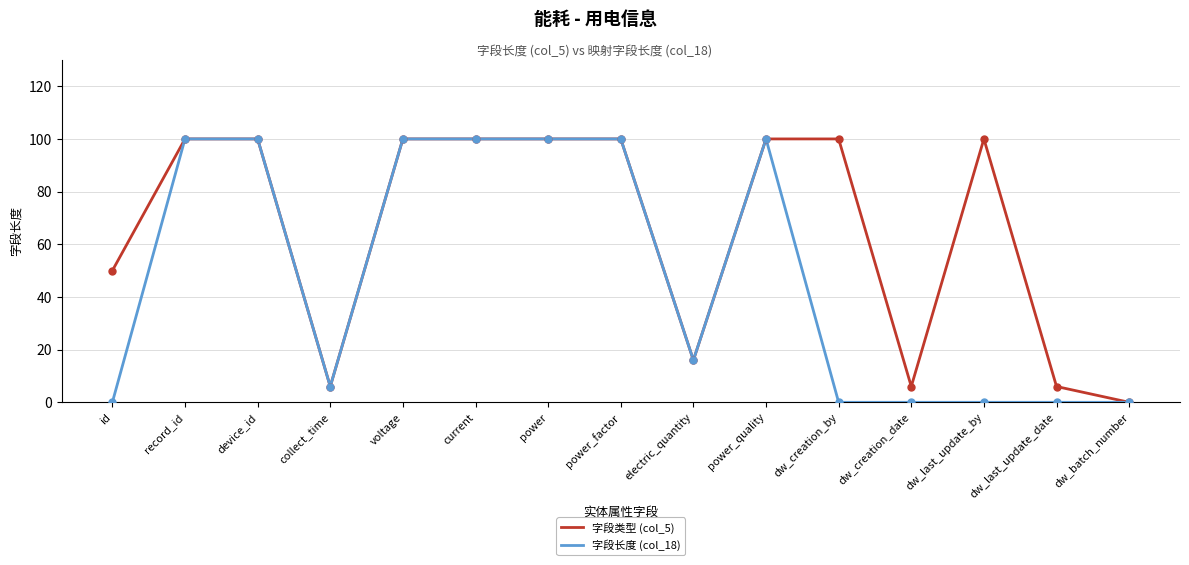

Is it true that 字段长度 (col_18) equals 0 at dw_last_update_date?

True